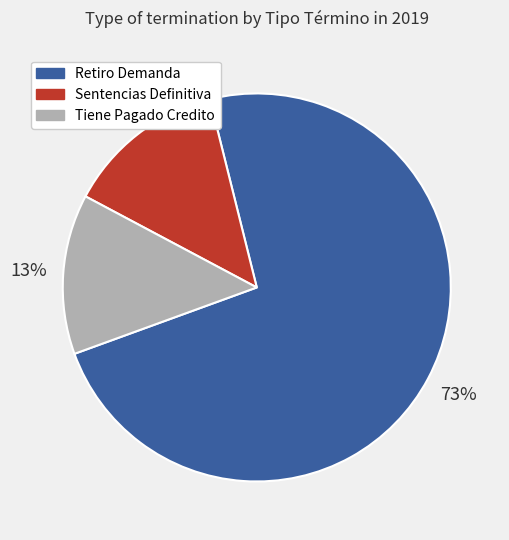

To the nearest percent, what is the average slice percentage?

33%